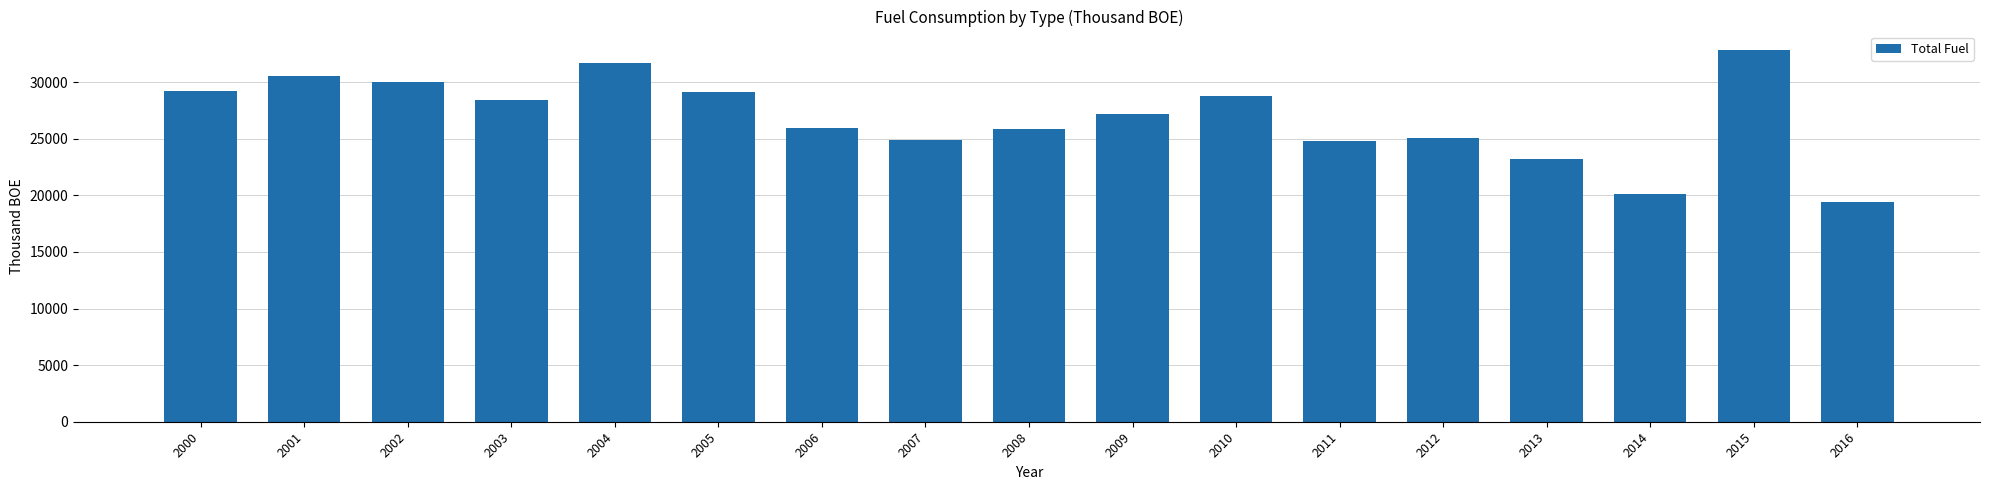

True or false: the data shows 28744 at 2010.

True